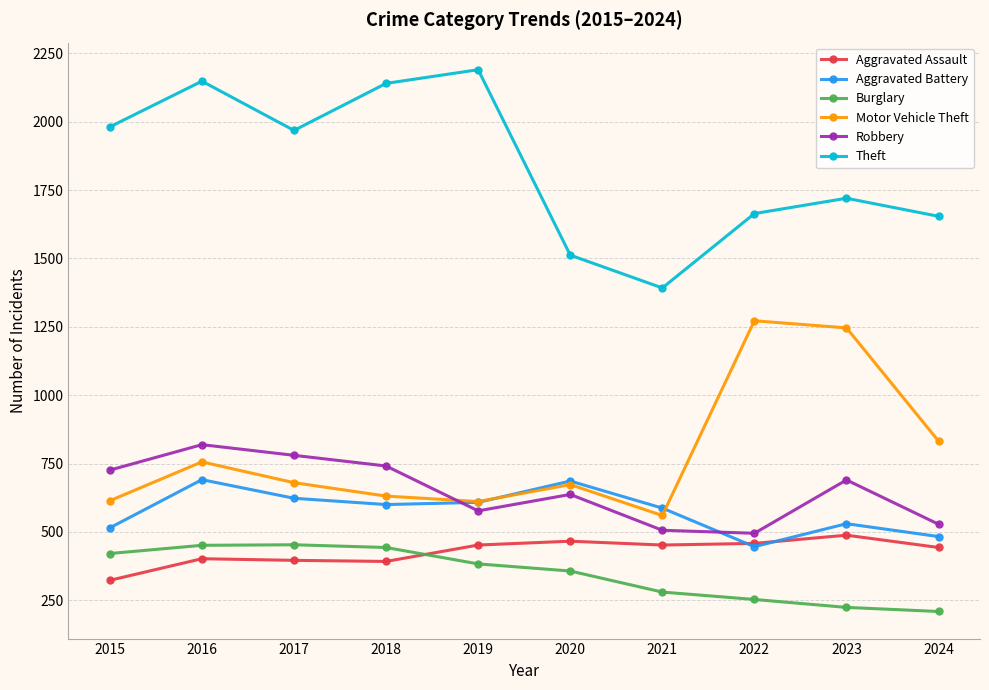

Does the chart display data point markers on the line(s)?

Yes